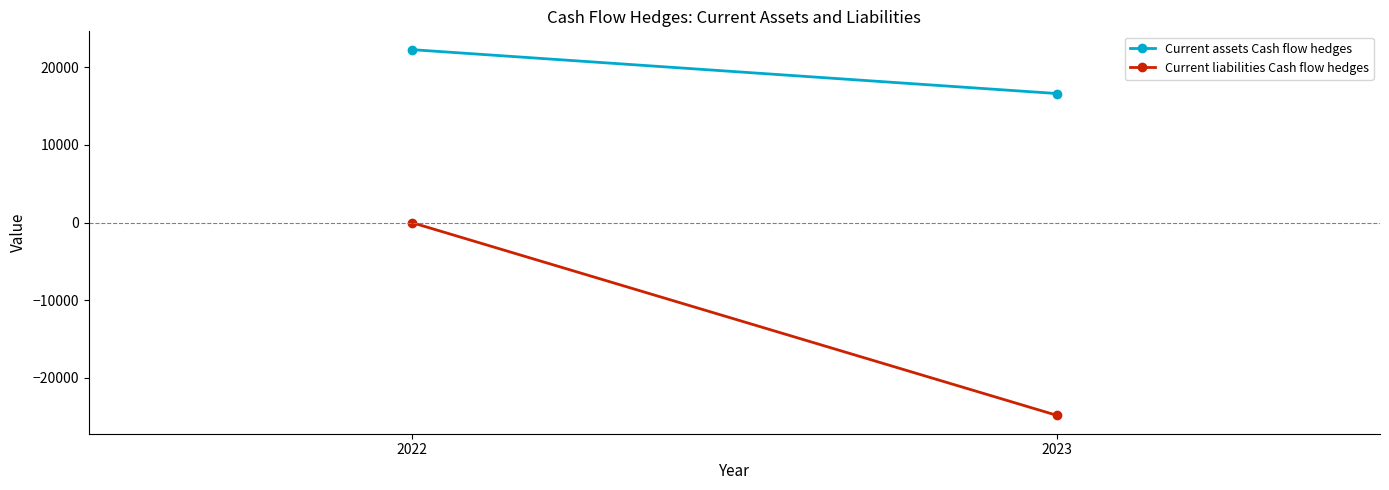

How many data points does each series have?

2